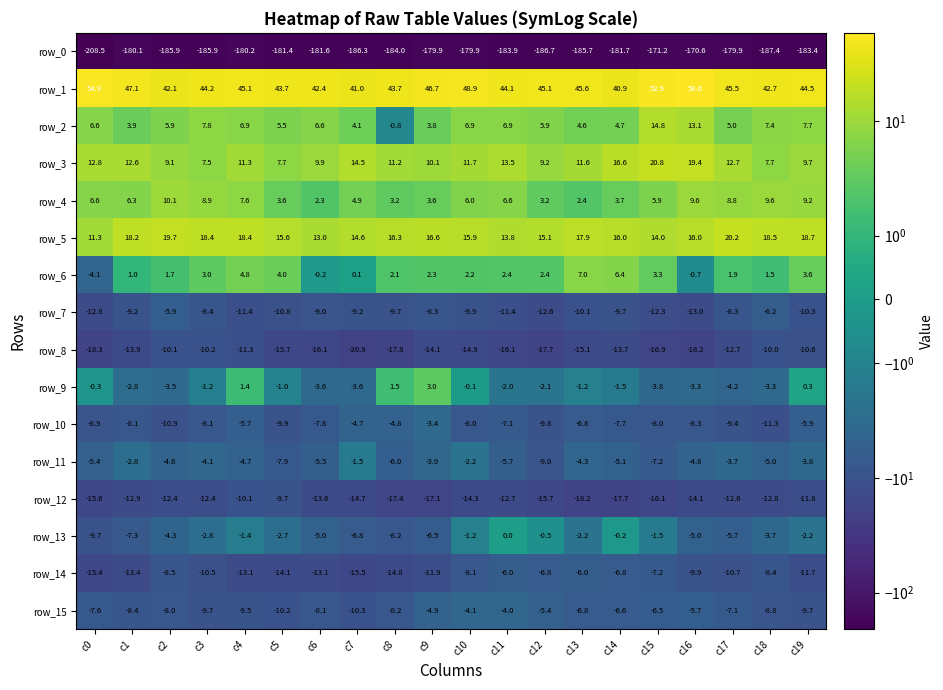

Which category has the highest value in the row_4 series?

c2